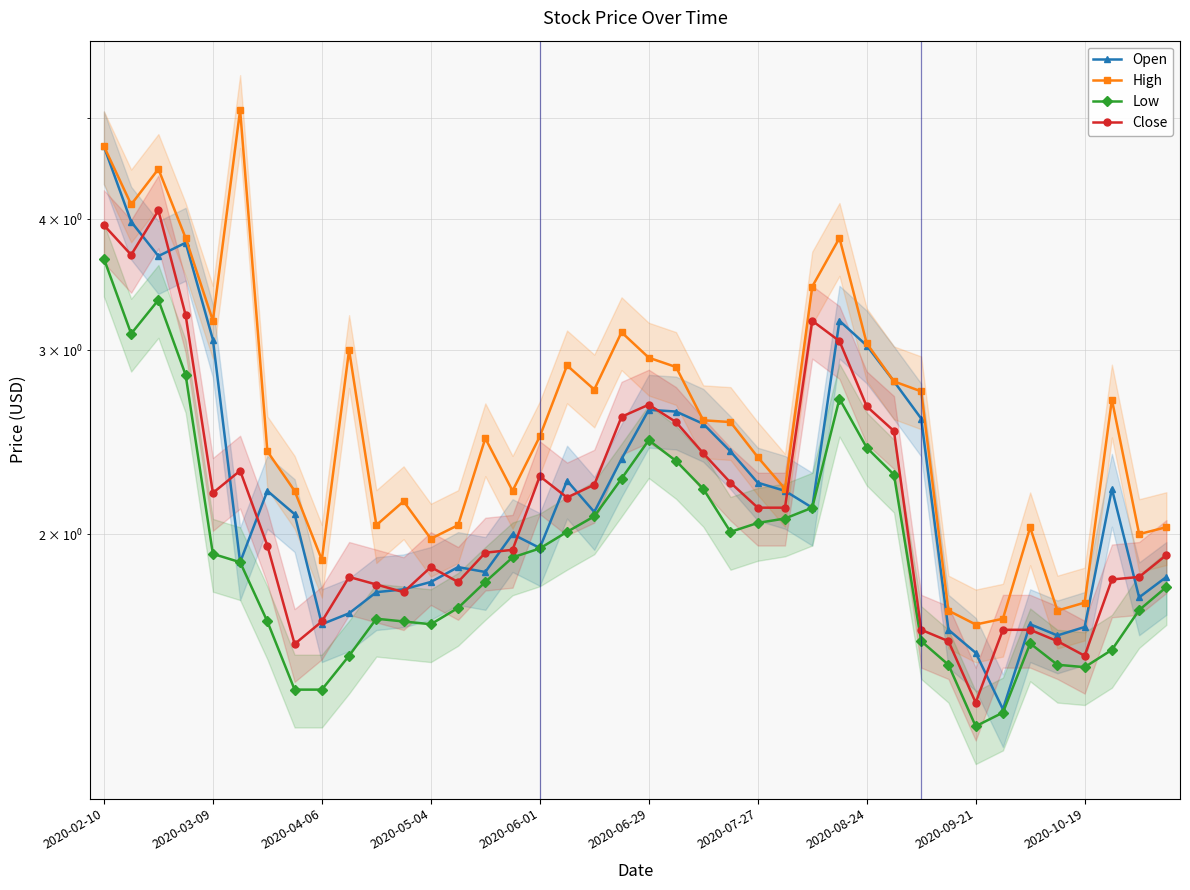

Is this an area chart (filled region under the line)?

No